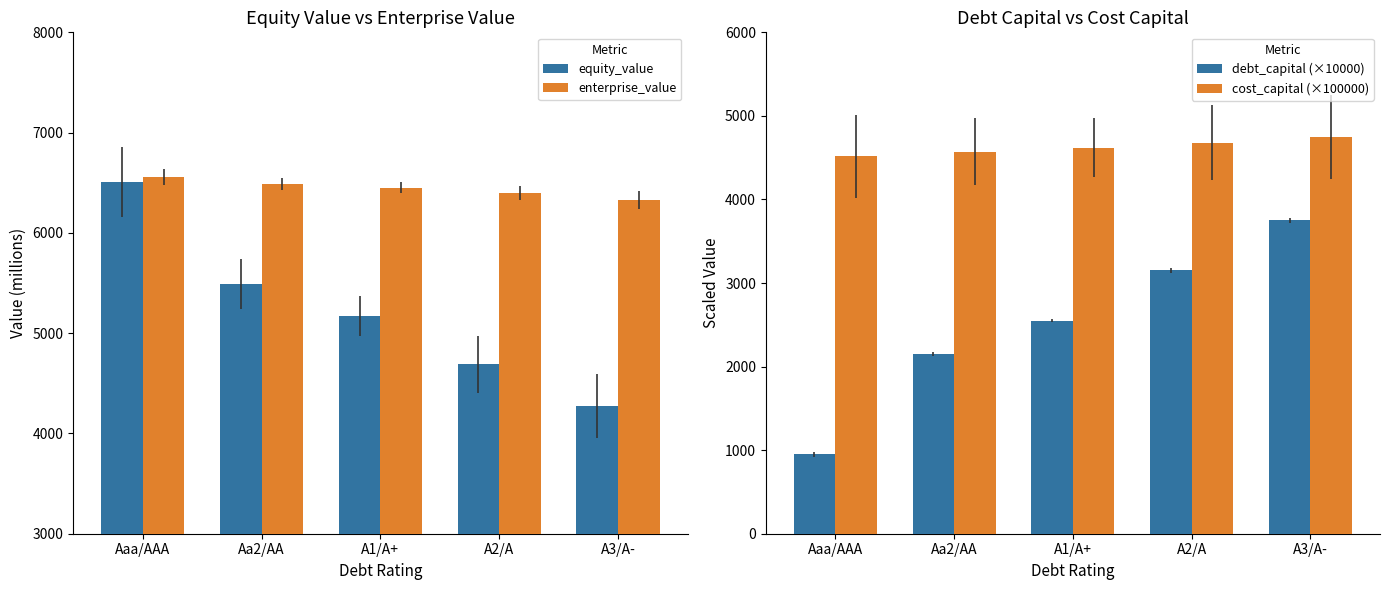

What is the smallest value displayed?

950.0